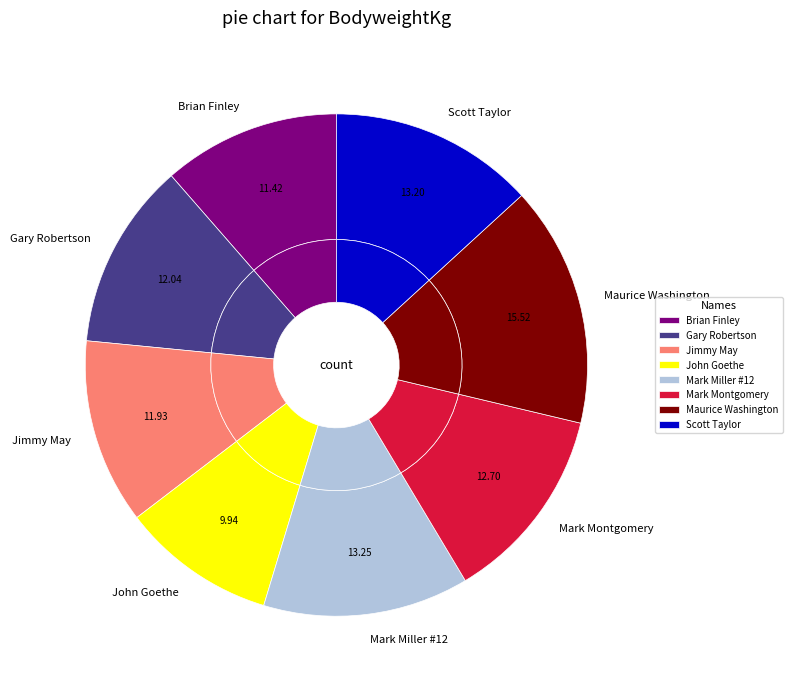

To the nearest percent, what is the average slice percentage?

12%